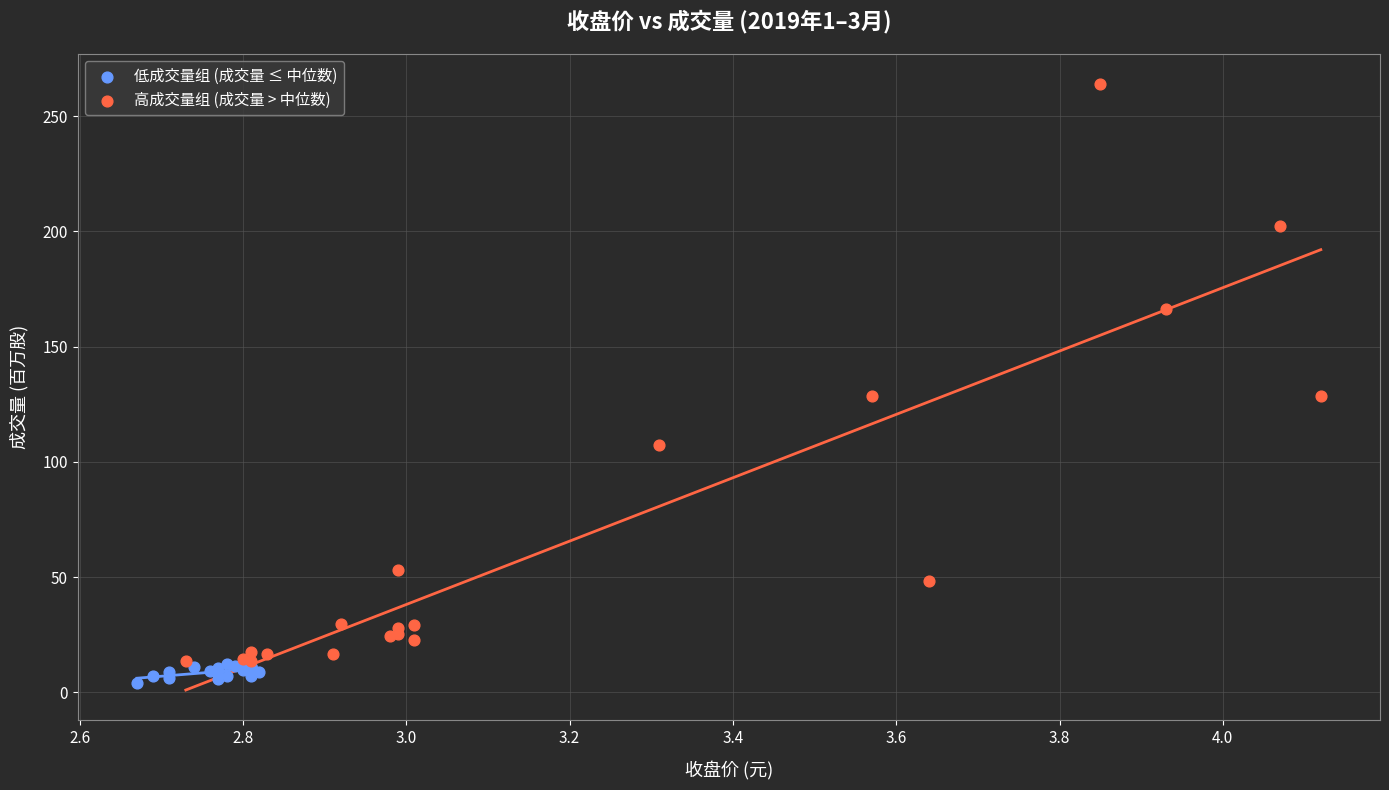

Which series contains the highest Y value?

高成交量组 (成交量 > 中位数)